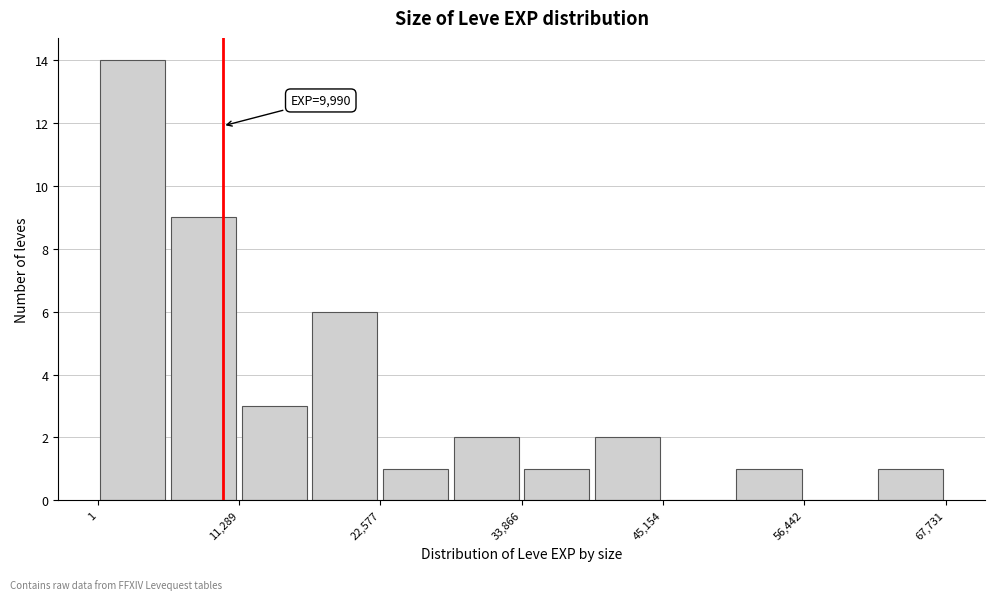

Around what value on the x-axis is the tallest bar? Give the approximate position of its centre, as read against the axis.

2000